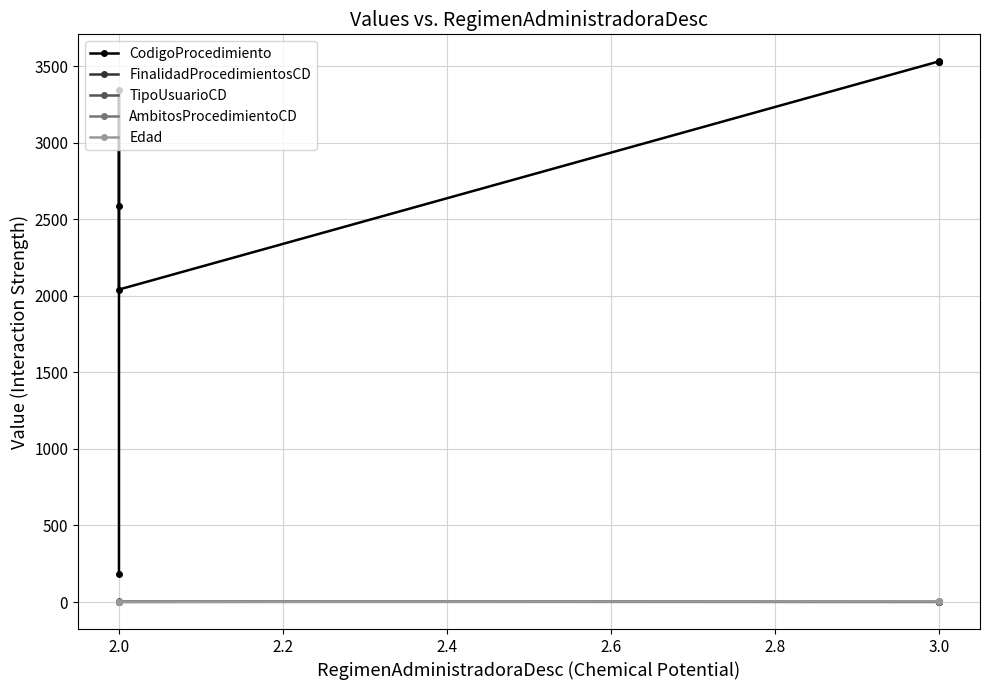

What value does the FinalidadProcedimientosCD series have at 3.0?

3